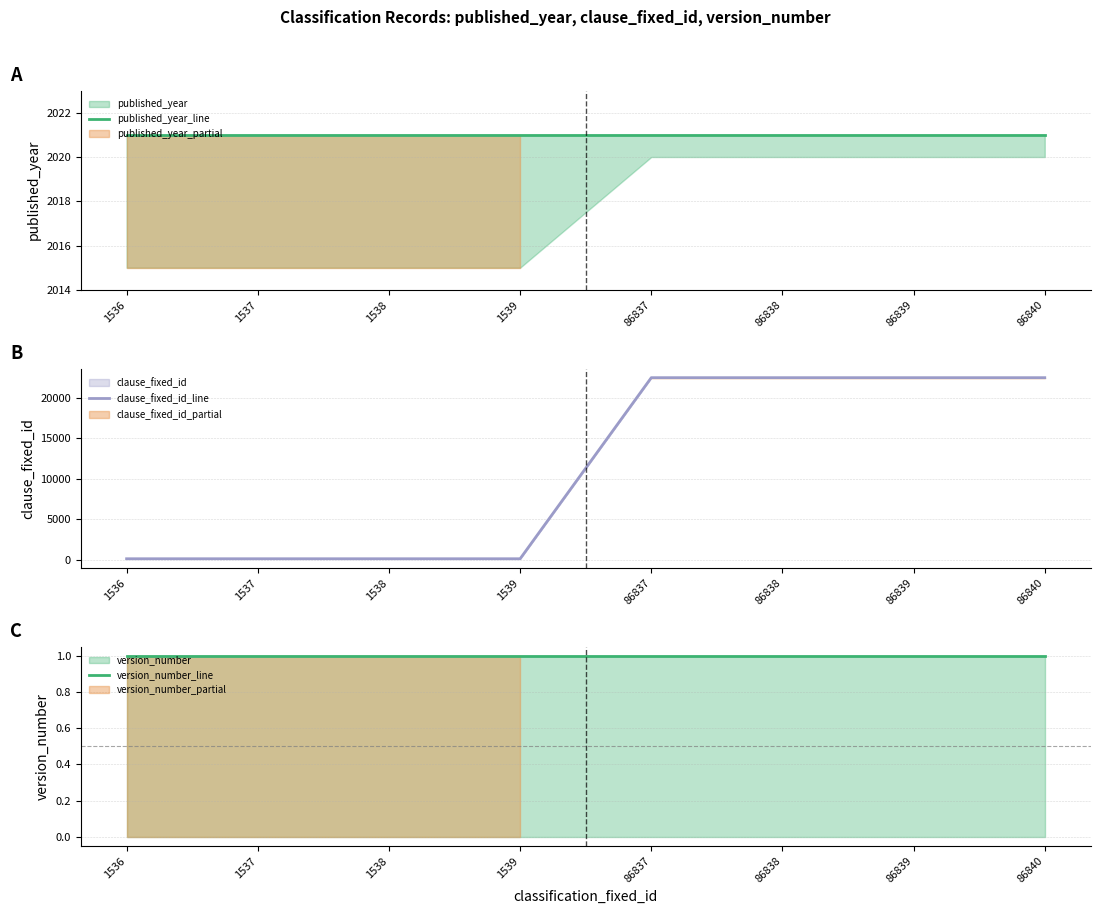

The clause_fixed_id_line series shows 22457 at 86838. True or false?

True